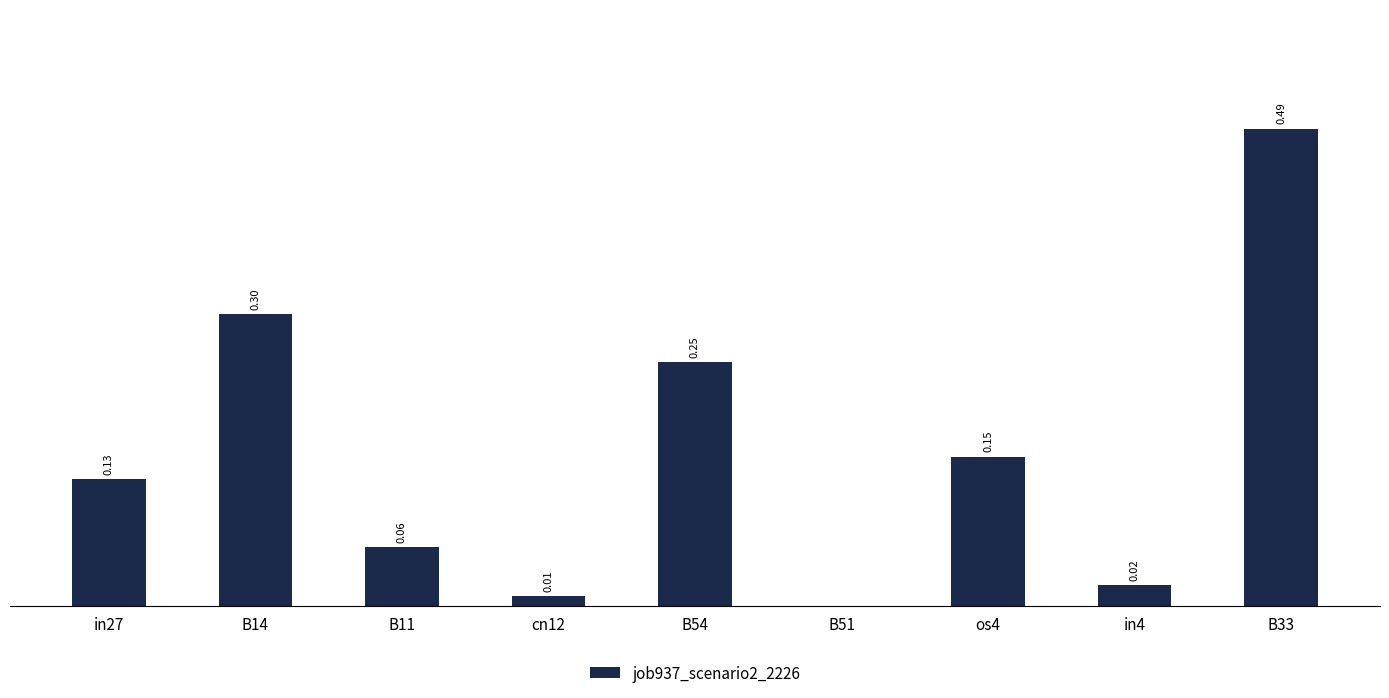

Which has a higher value, B14 or in4?

B14